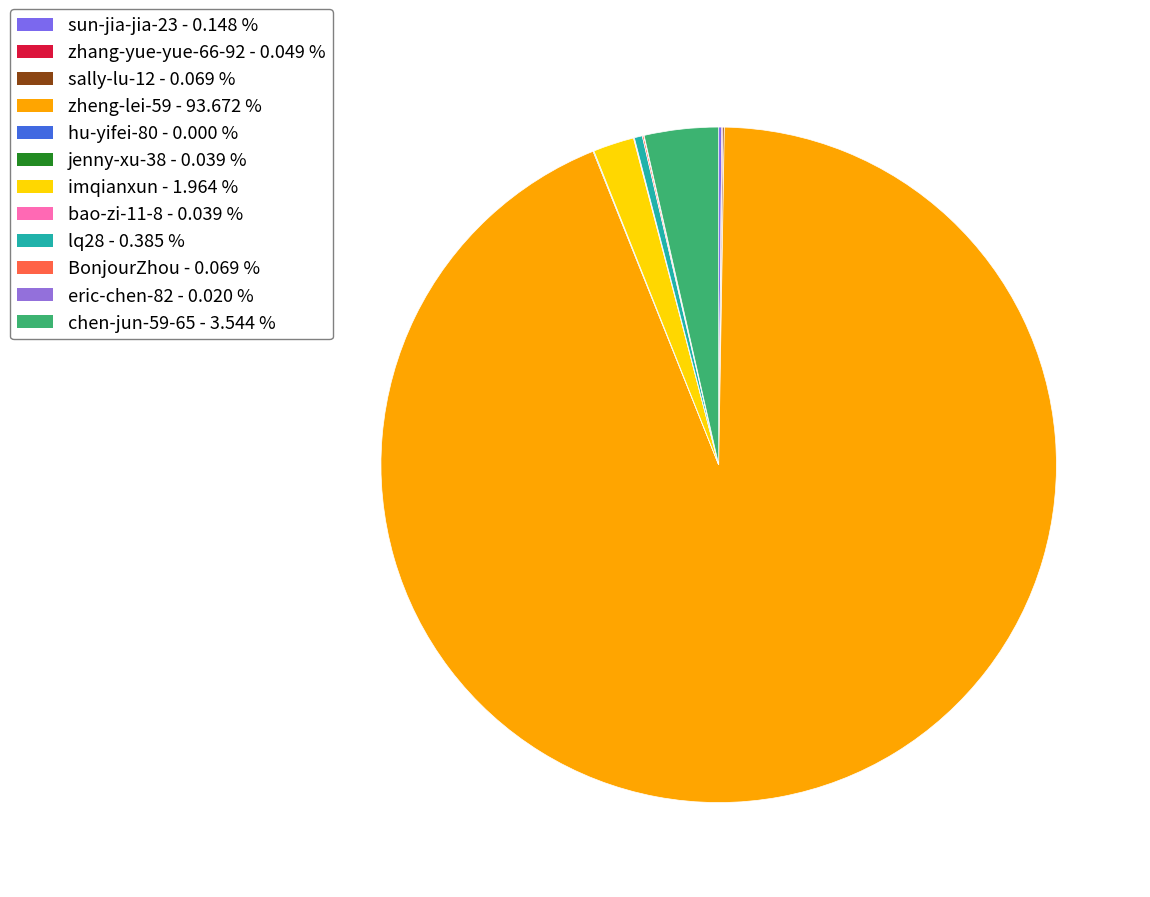

How much of the chart is everything except chen-jun-59-65?

96.5%